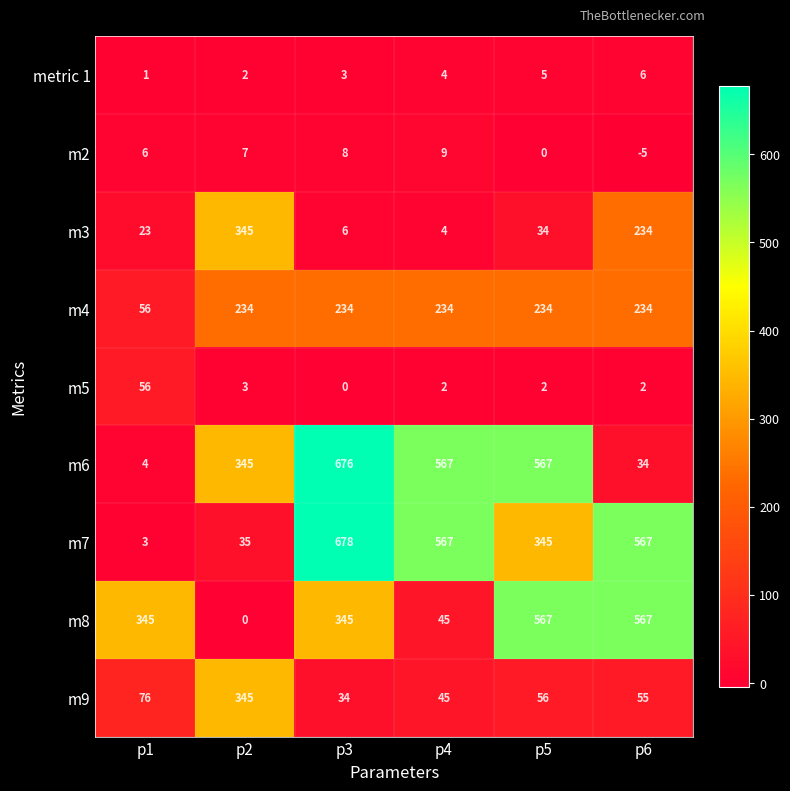

Which category has the highest value across all series?

p3